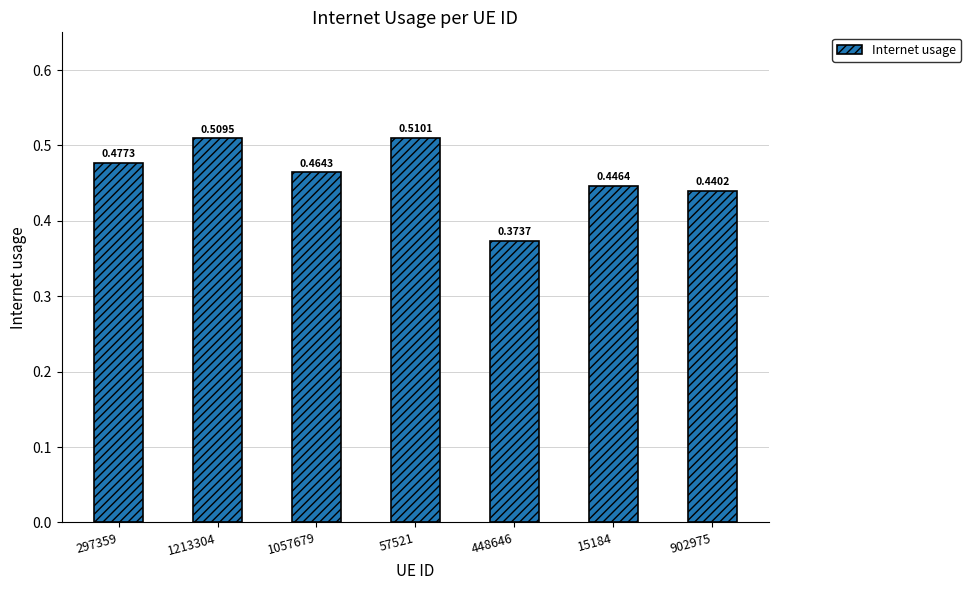

List the labels in order of value, smallest first.

448646, 902975, 15184, 1057679, 297359, 1213304, 57521